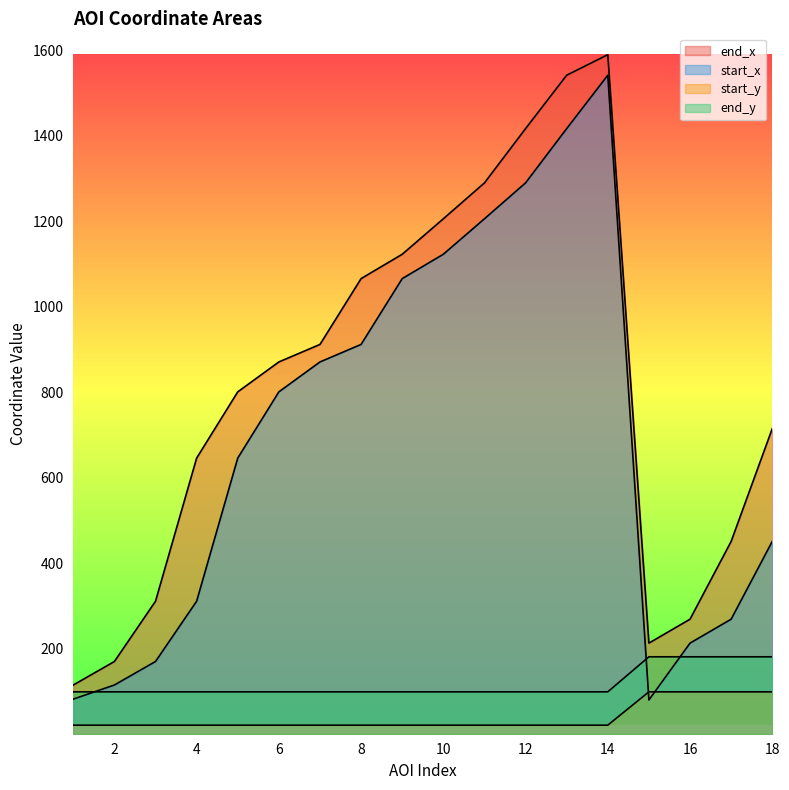

At how many categories does at least one series exceed 1041?

7